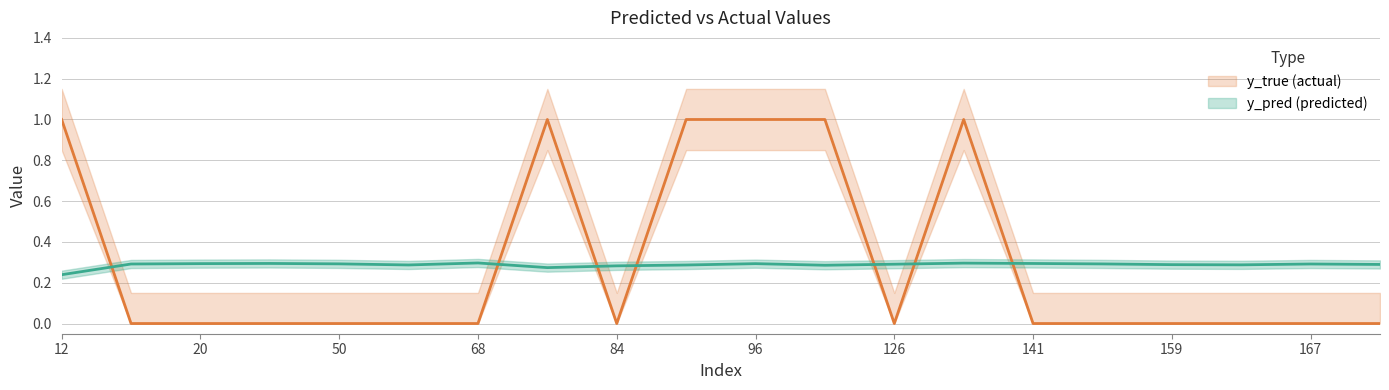

At which category does y_true reach its first local peak?

76